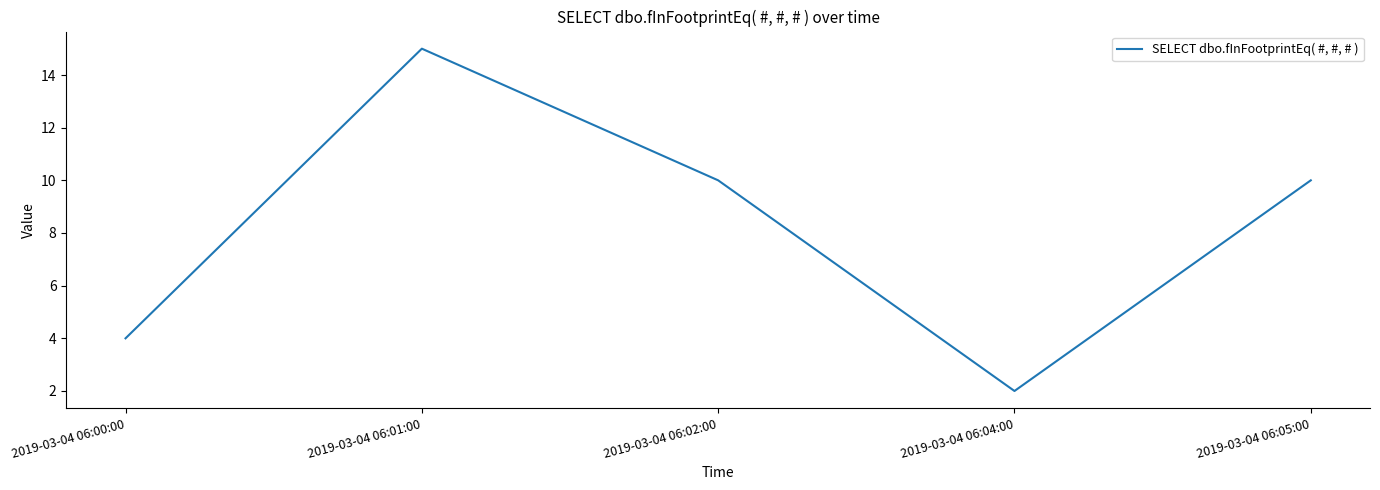

Between 2019-03-04 06:00:00 and 2019-03-04 06:05:00, which is larger?

2019-03-04 06:05:00